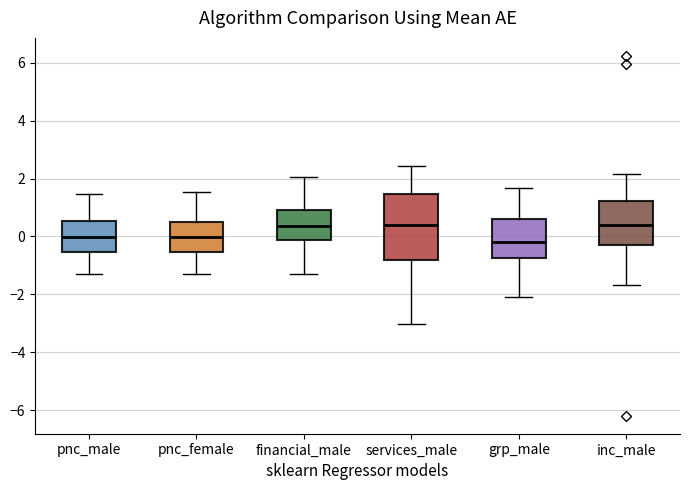

Where does the median line of the box for inc_male sit on the y-axis? The values are not printed on the chart, so give them approximately, as read against the axis.

0.4